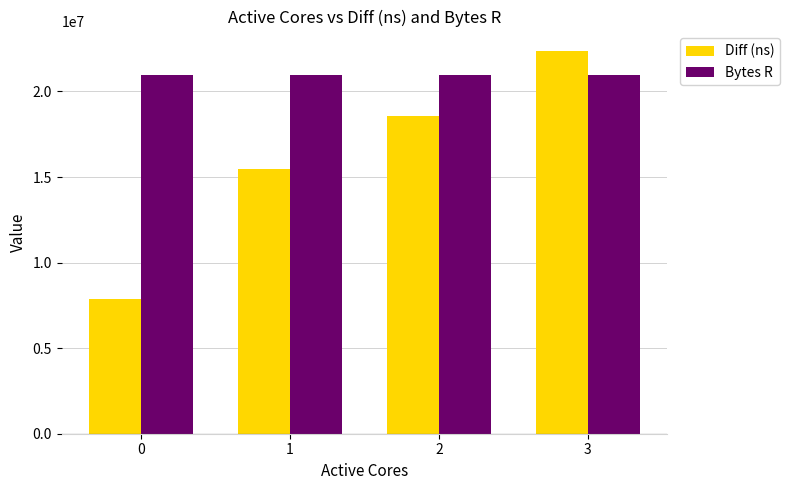

How many categories are shown in the chart?

4